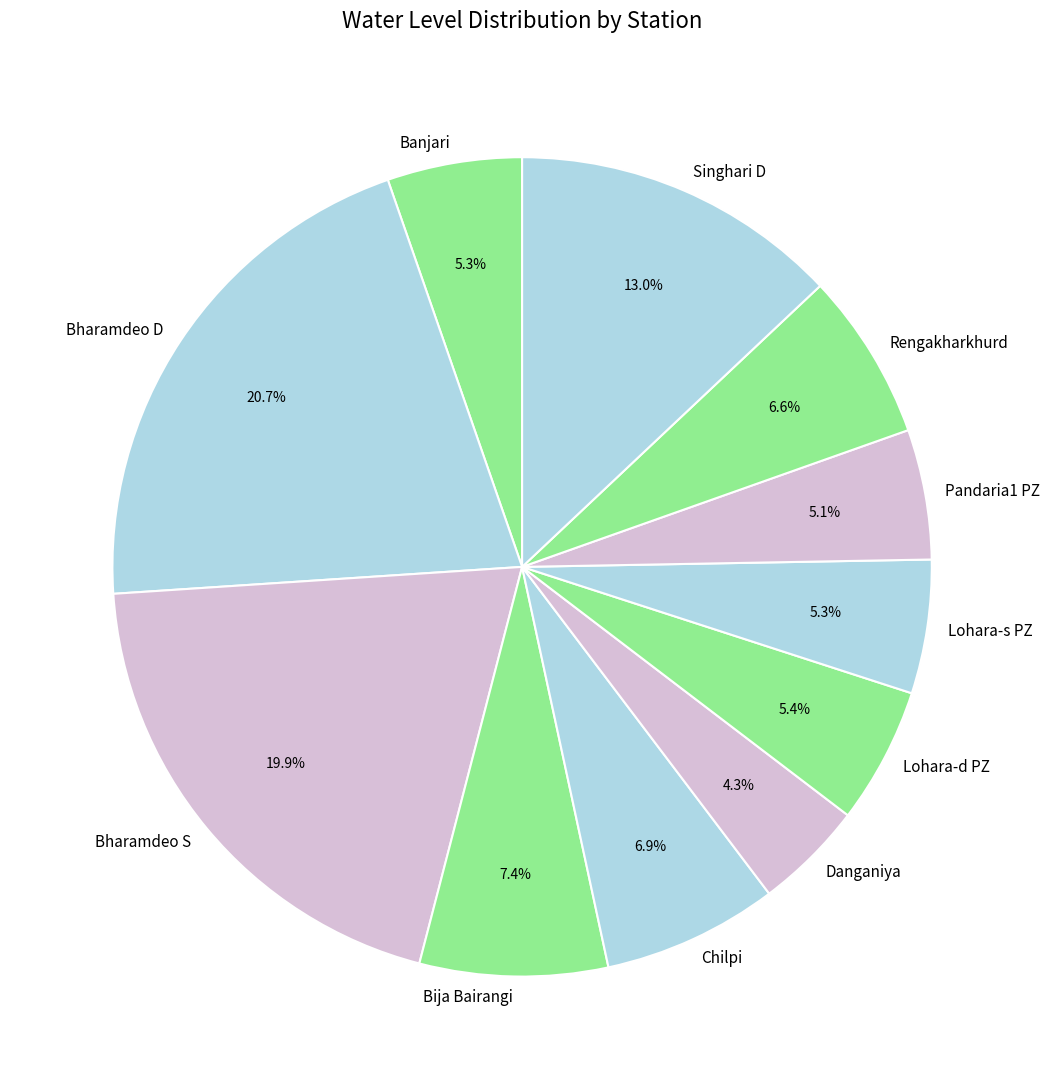

Is it true that Bija Bairangi is 7% of the pie?

True